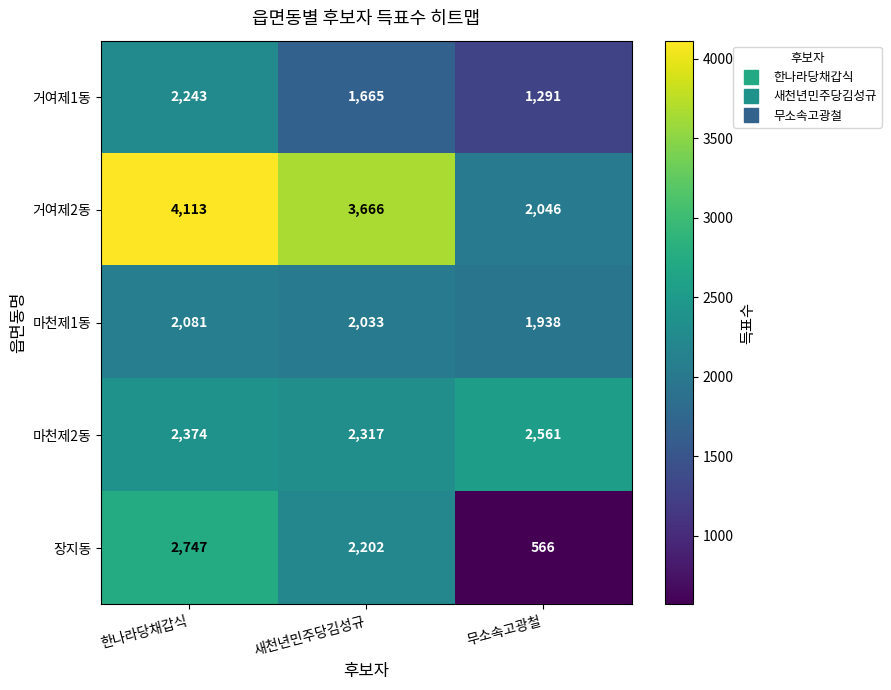

At 무소속고광철, list the series in order from largest to smallest.

마천제2동, 거여제2동, 마천제1동, 거여제1동, 장지동